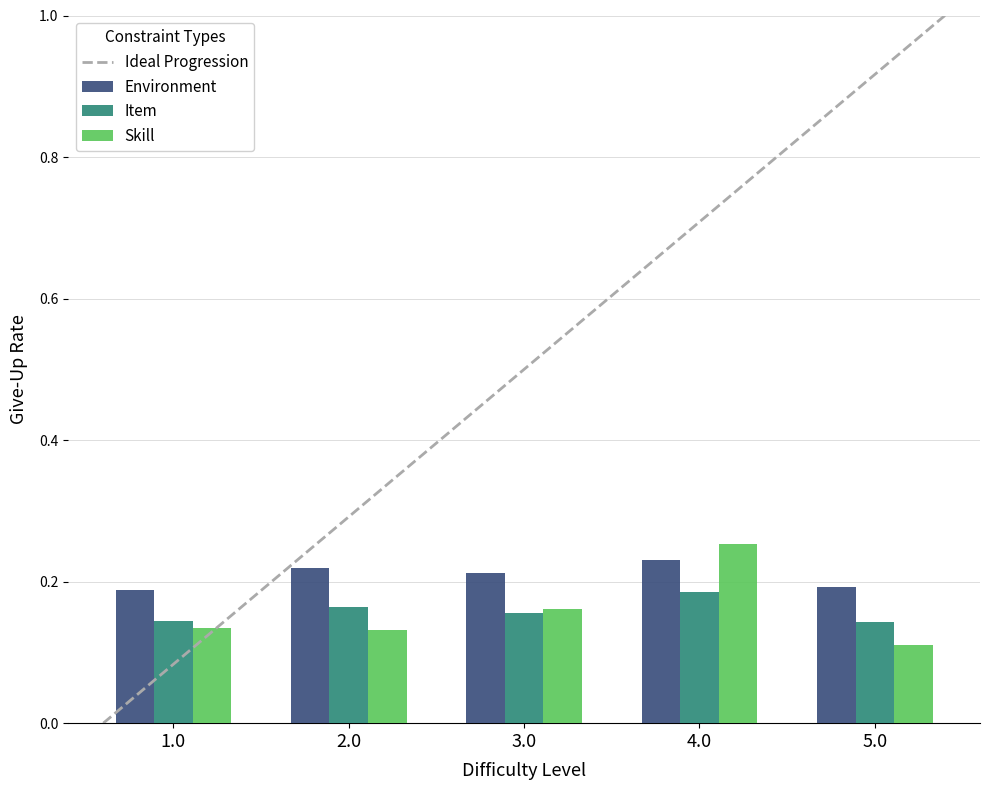

At which label does Item reach its peak?

4.0